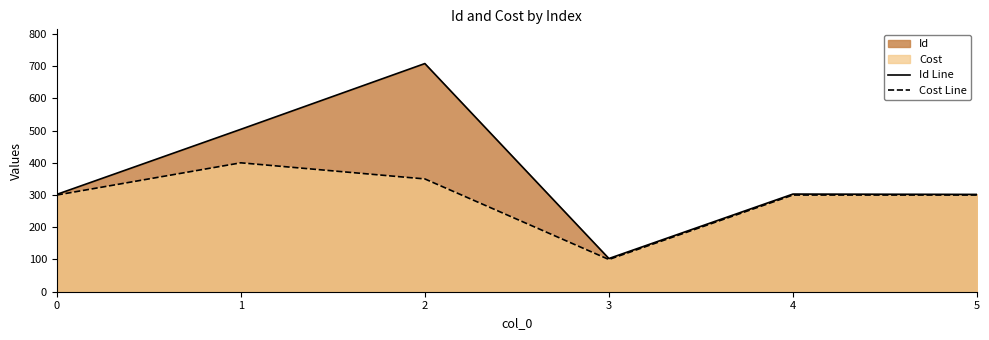

Rank the series by their average value, from lowest to highest.

Cost Line, Id Line